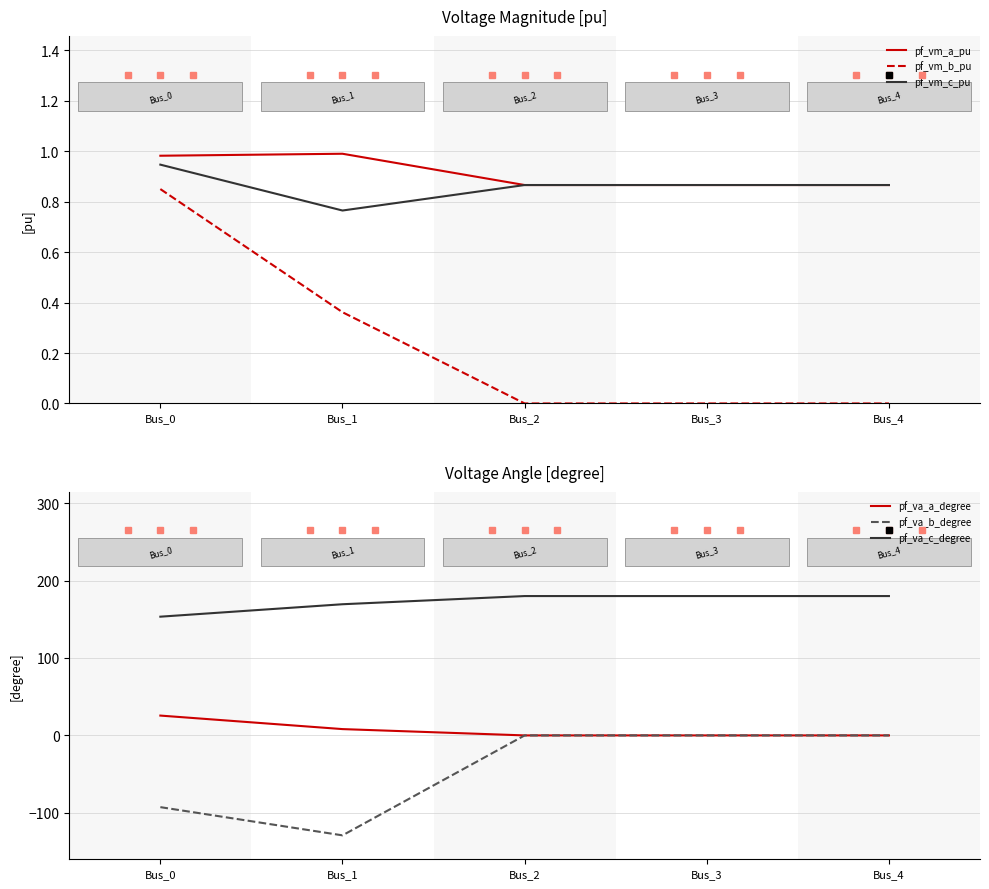

What is the spread (max minus min) of values at Bus_3?

180.0